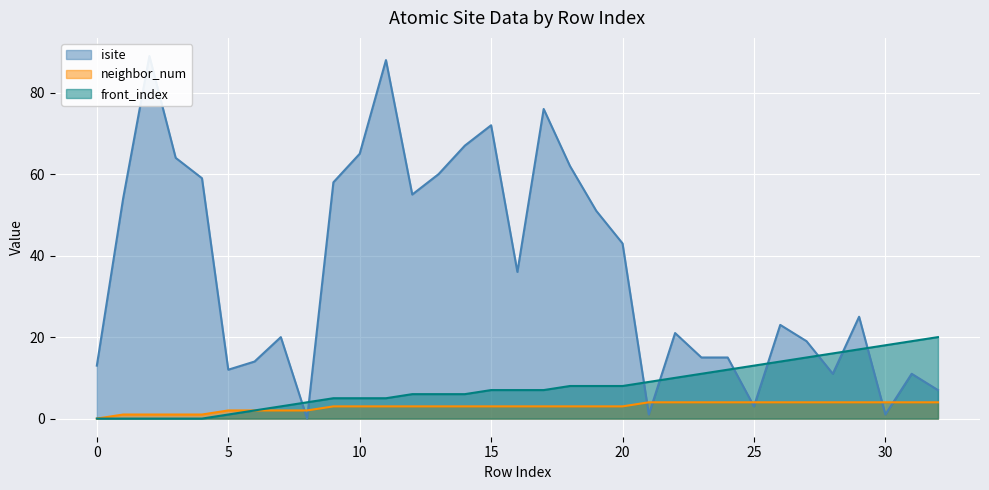

Reading right to left, transcribe all the data shown in this chart.

isite: 7	11	1	25	11	19	23	3	15	15	21	1	43	51	62	76	36	72	67	60	55	88	65	58	0	20	14	12	59	64	89	54	13
neighbor_num: 4	4	4	4	4	4	4	4	4	4	4	4	3	3	3	3	3	3	3	3	3	3	3	3	2	2	2	2	1	1	1	1	0
front_index: 20	19	18	17	16	15	14	13	12	11	10	9	8	8	8	7	7	7	6	6	6	5	5	5	4	3	2	1	0	0	0	0	0